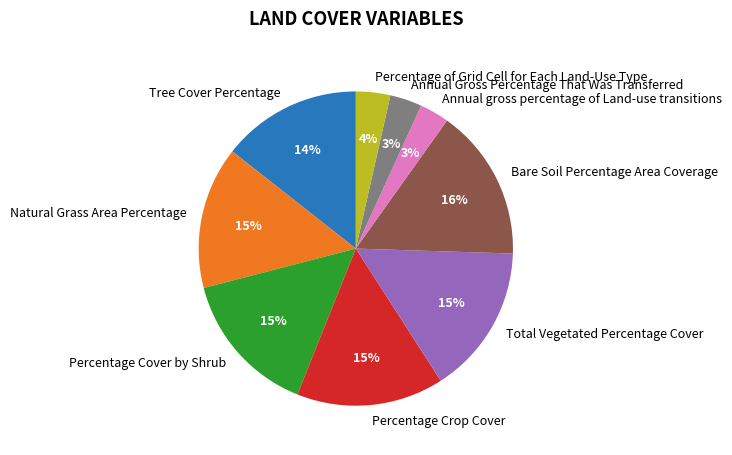

Between Annual Gross Percentage That Was Transferred and Percentage Crop Cover, which is larger?

Percentage Crop Cover